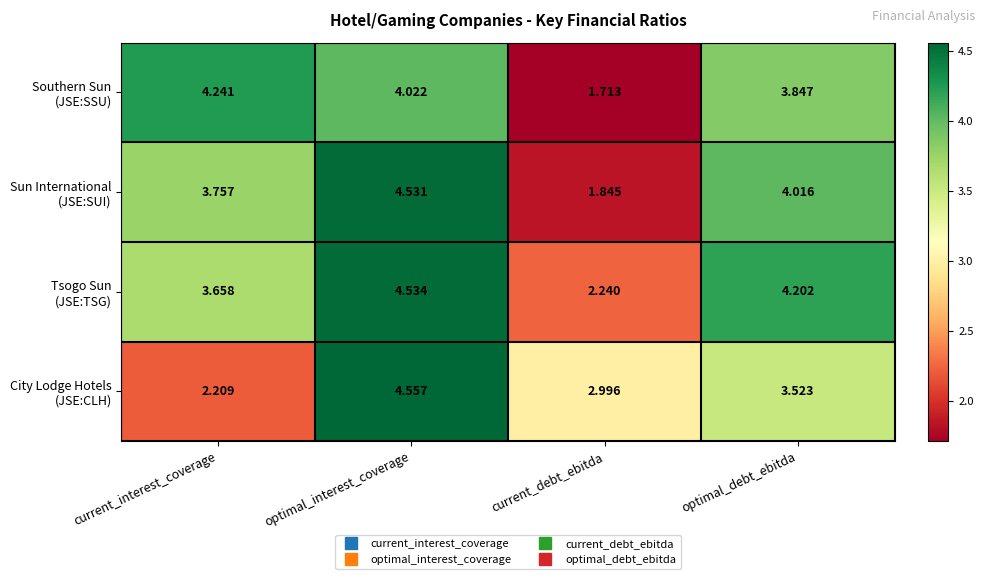

Which label corresponds to the smallest value in the chart?

current_debt_ebitda